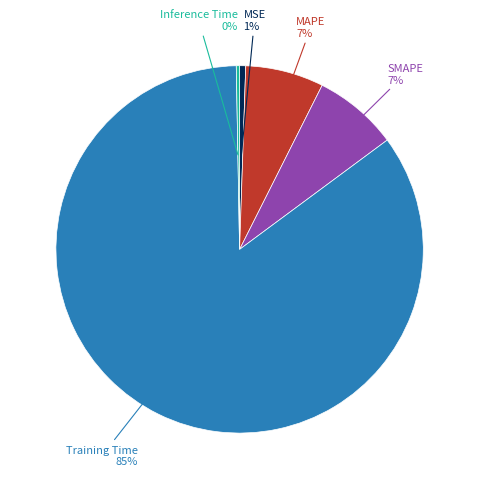

The MSE slice represents 11% of the pie. True or false?

False